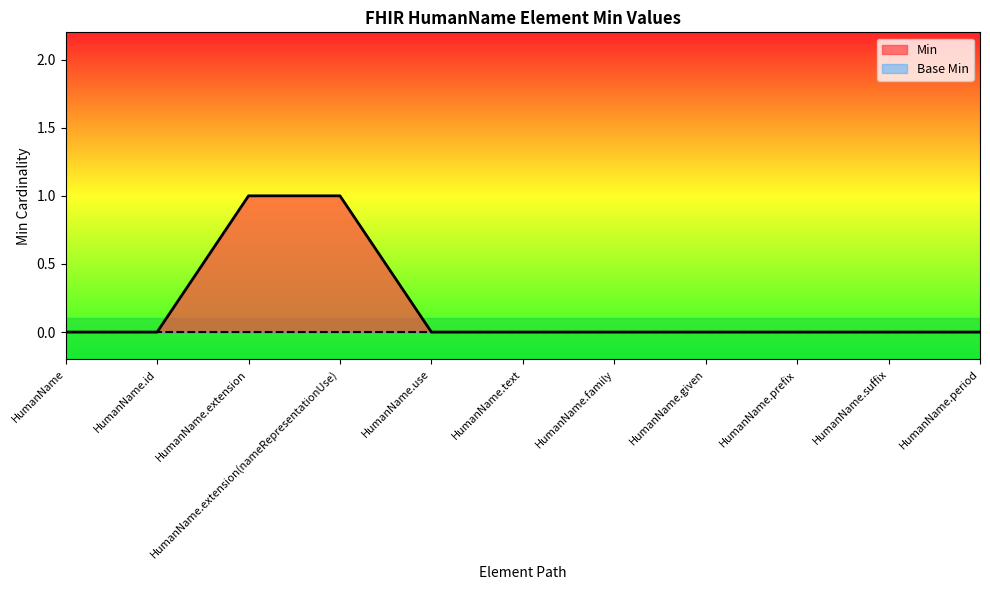

What is the label of the 10th point from the right?

HumanName.id